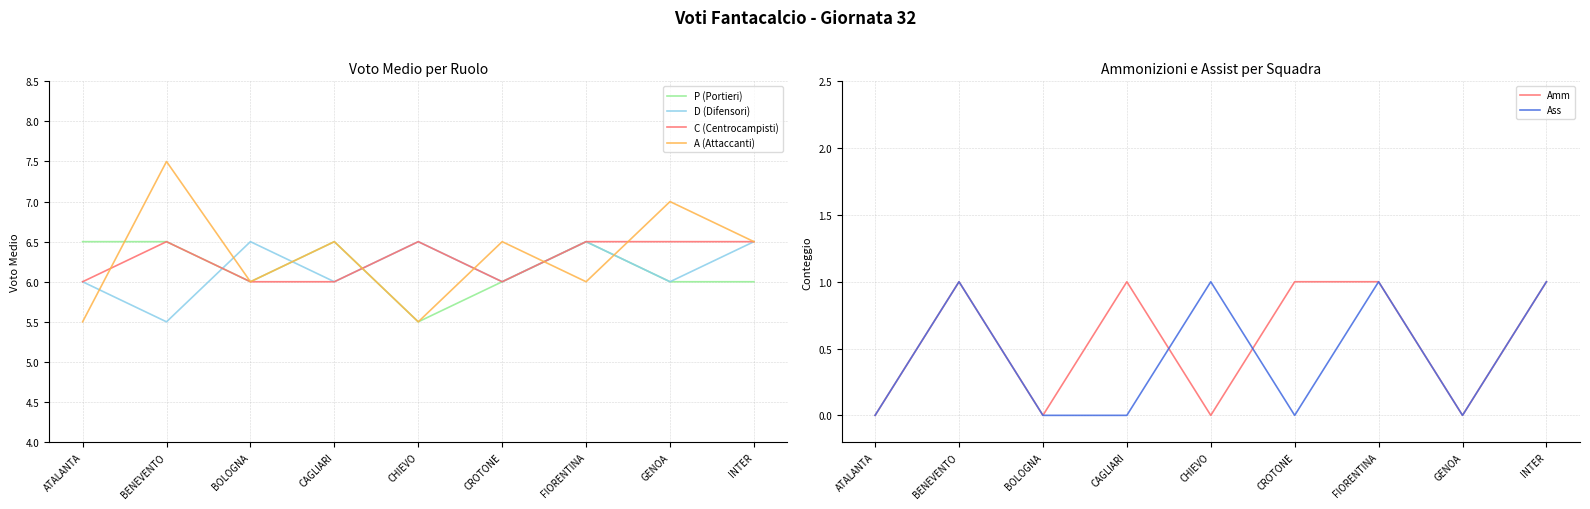

What is the difference between the highest and lowest values at BENEVENTO?

6.5